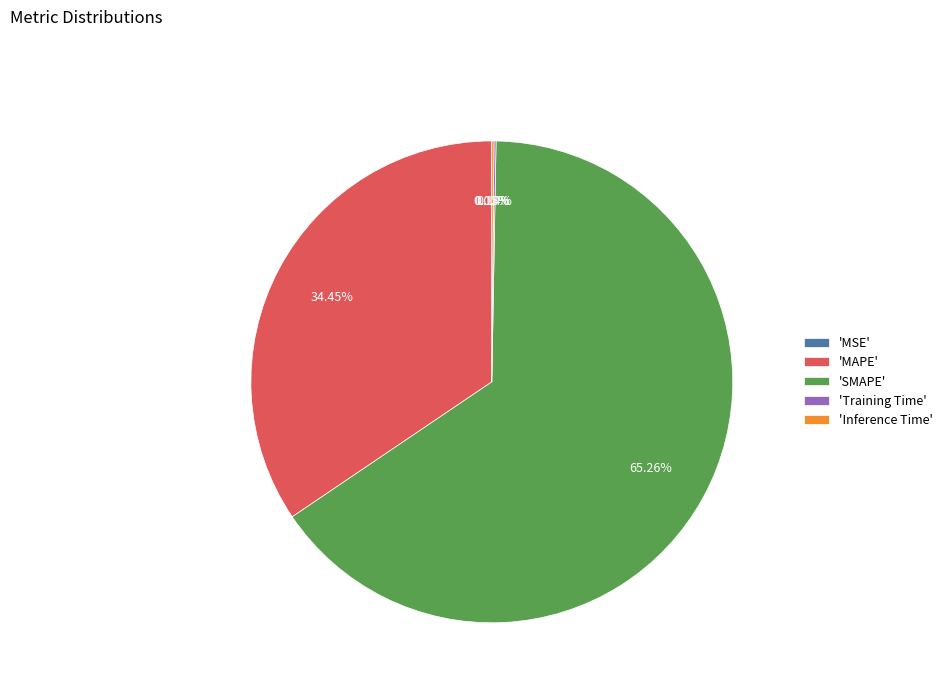

Is there any slice that represents more than half of the pie?

Yes